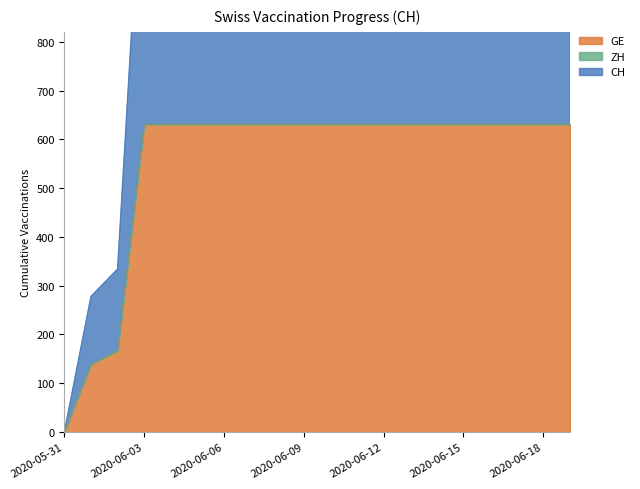

At which label does GE reach its minimum?

2020-05-31